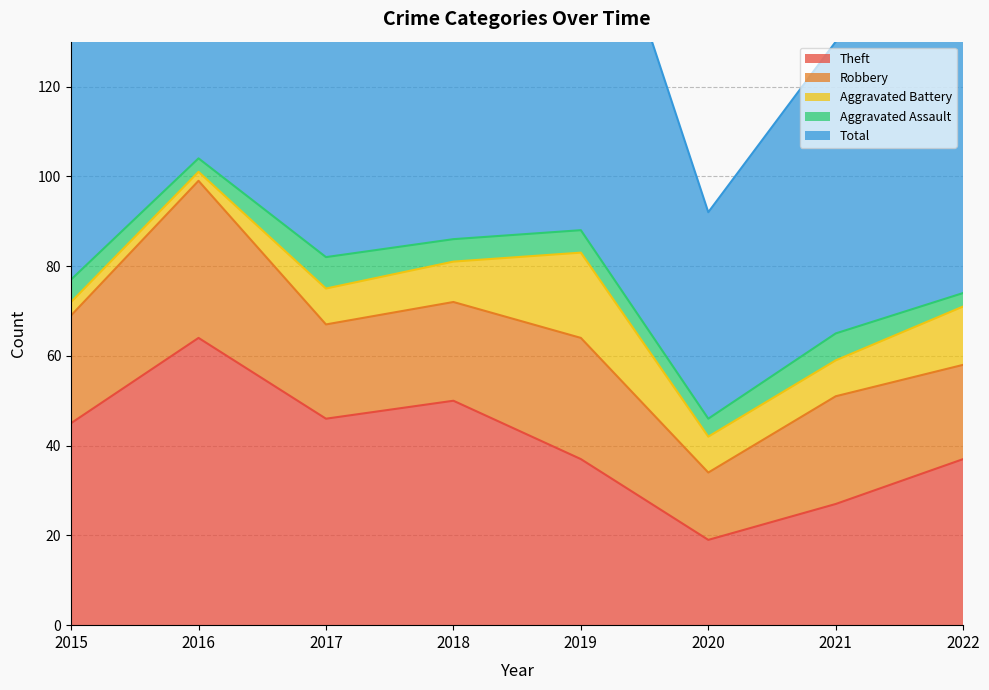

What is the spread (max minus min) of values at 2020?

42